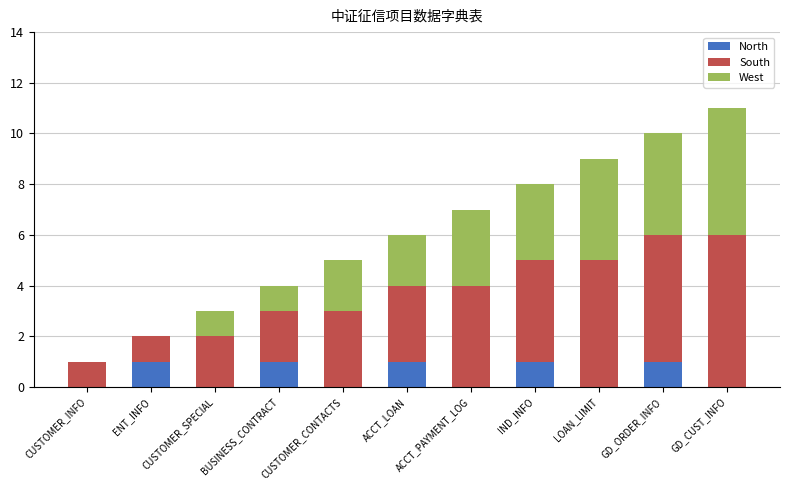

At which category is the sum across all series the highest?

GD_CUST_INFO